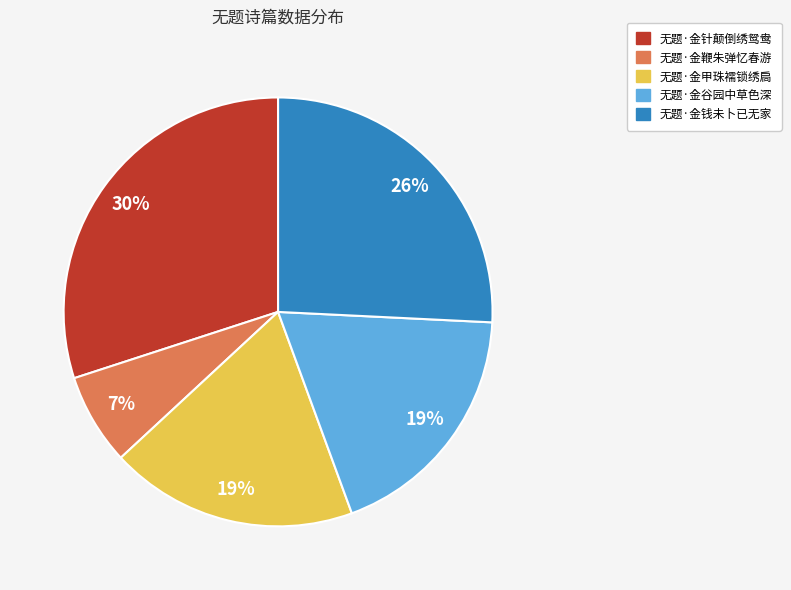

Which slice is the smallest?

无题·金鞭朱弹忆春游